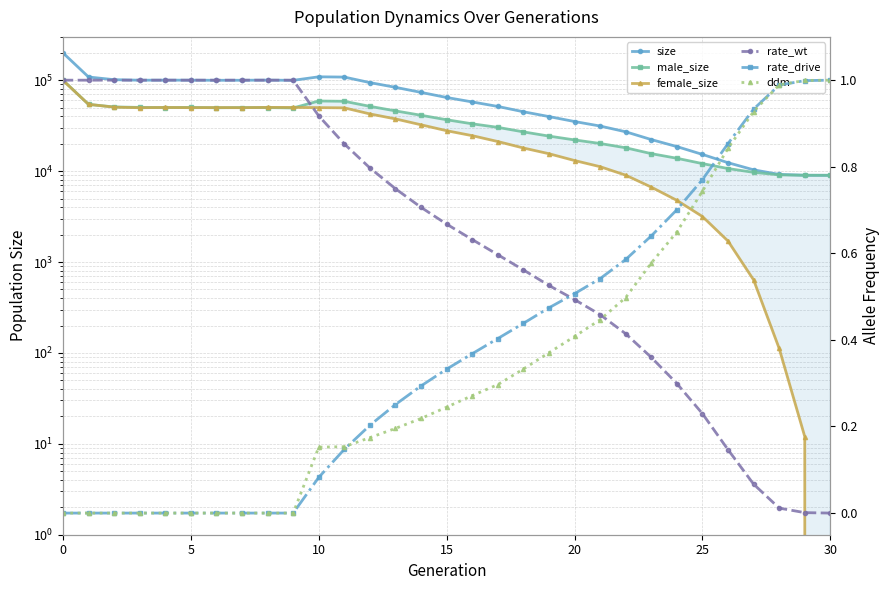

Does the chart have visible grid lines?

Yes